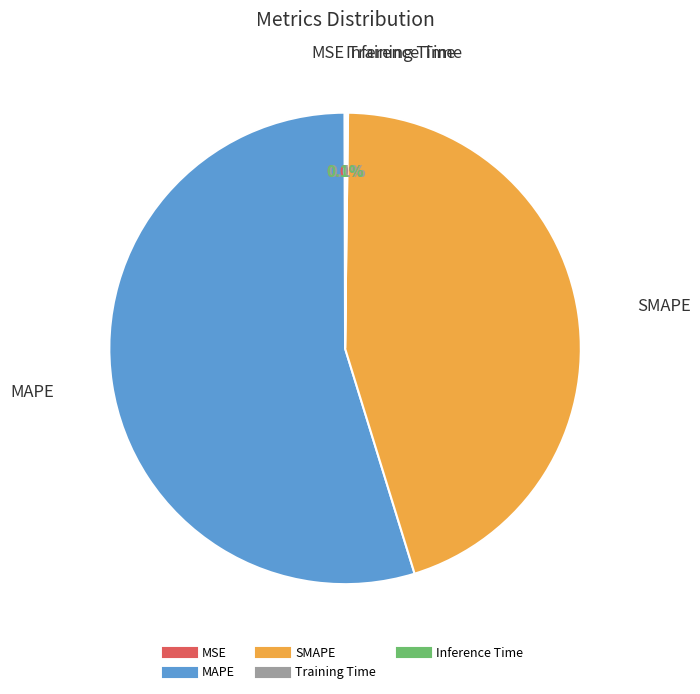

How much of the chart is everything except SMAPE?

55.0%